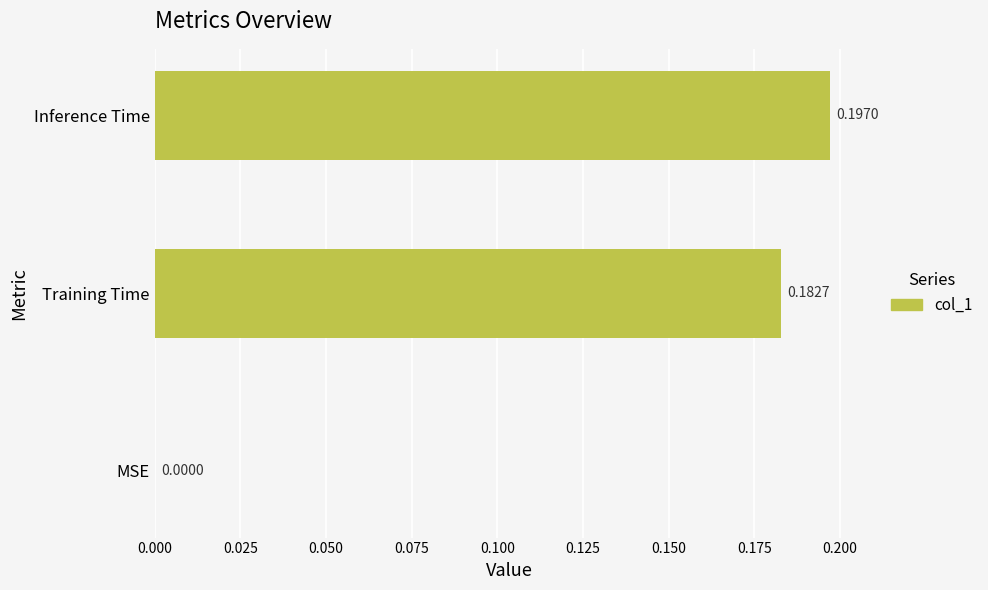

Where is the data nearest to the value 0?

MSE